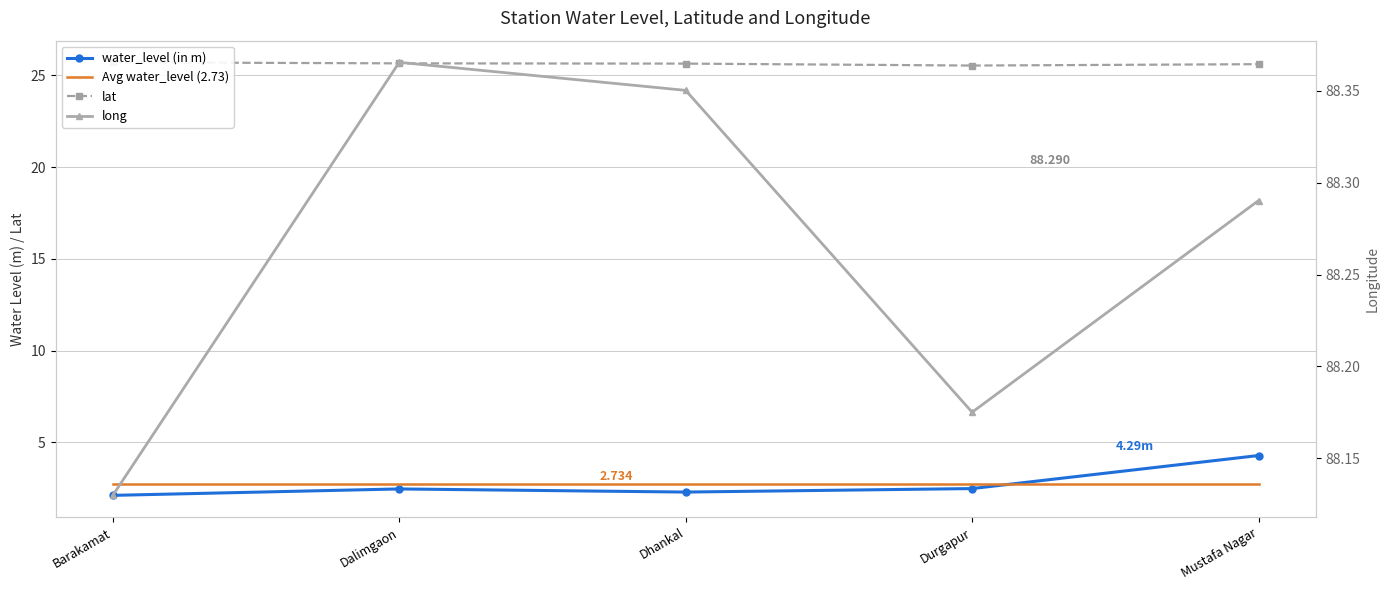

Is it true that long equals 28.0 at Barakamat?

False